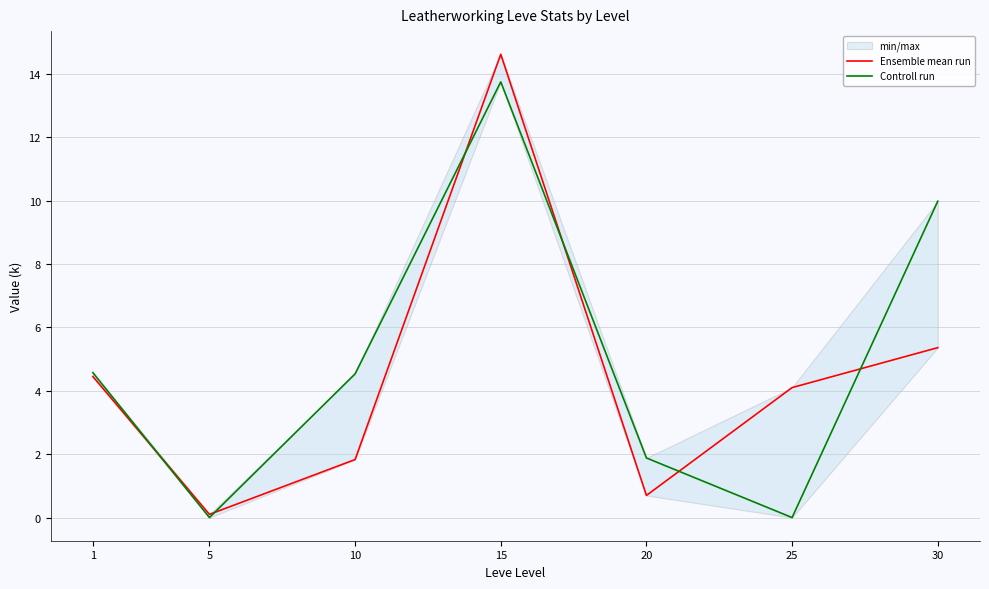

True or false: Controll run and Ensemble mean run intersect in this chart.

True